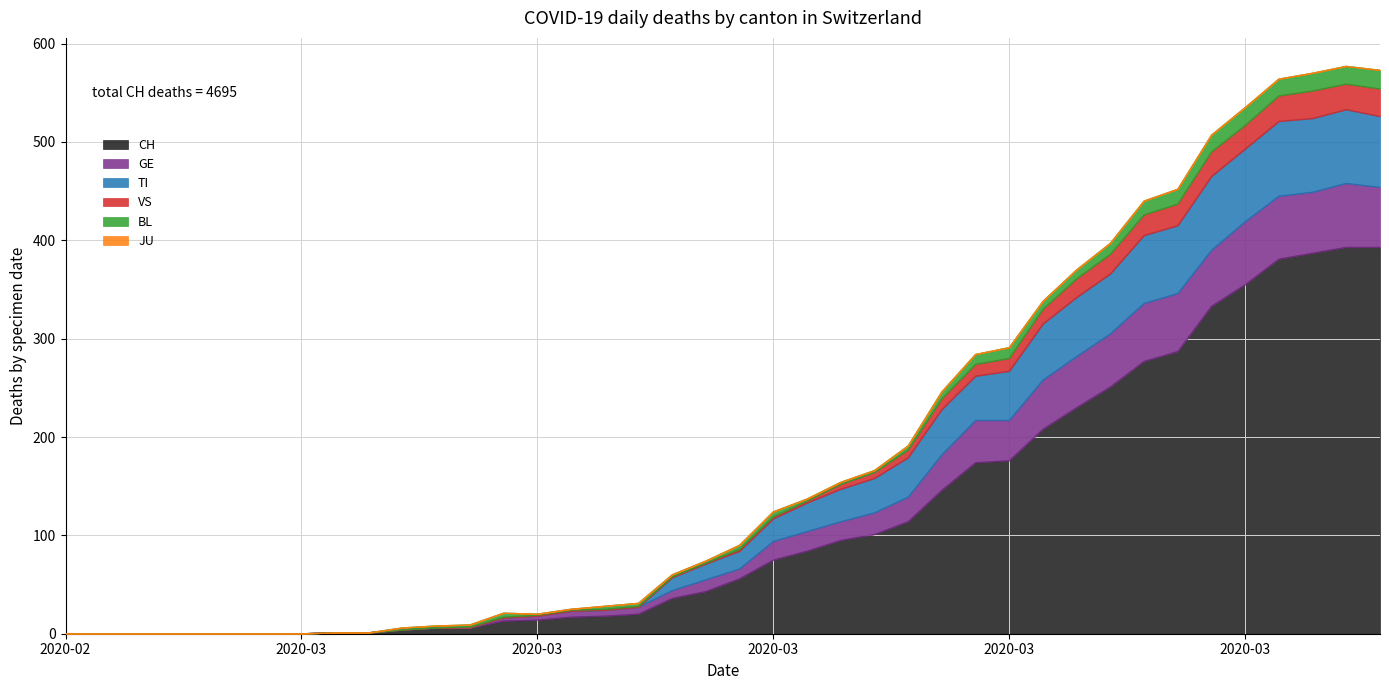

Does the chart have visible grid lines?

Yes